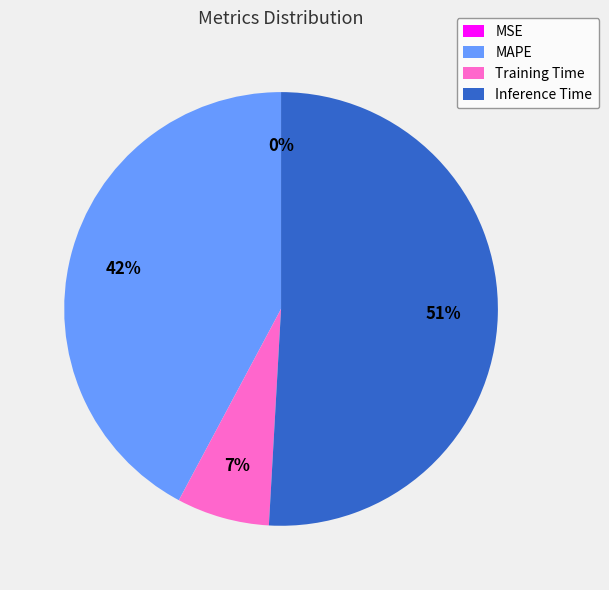

What is the largest slice in the pie chart?

Inference Time